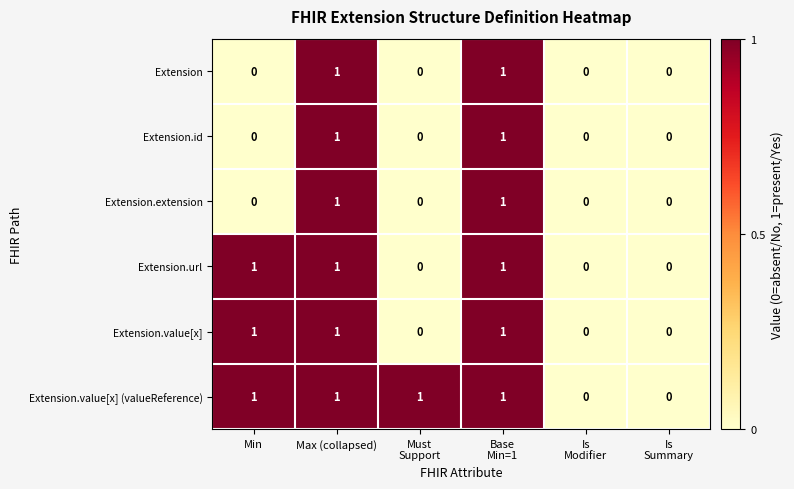

Count the Extension.value[x] (valueReference) values in the range 0 to 1.

6